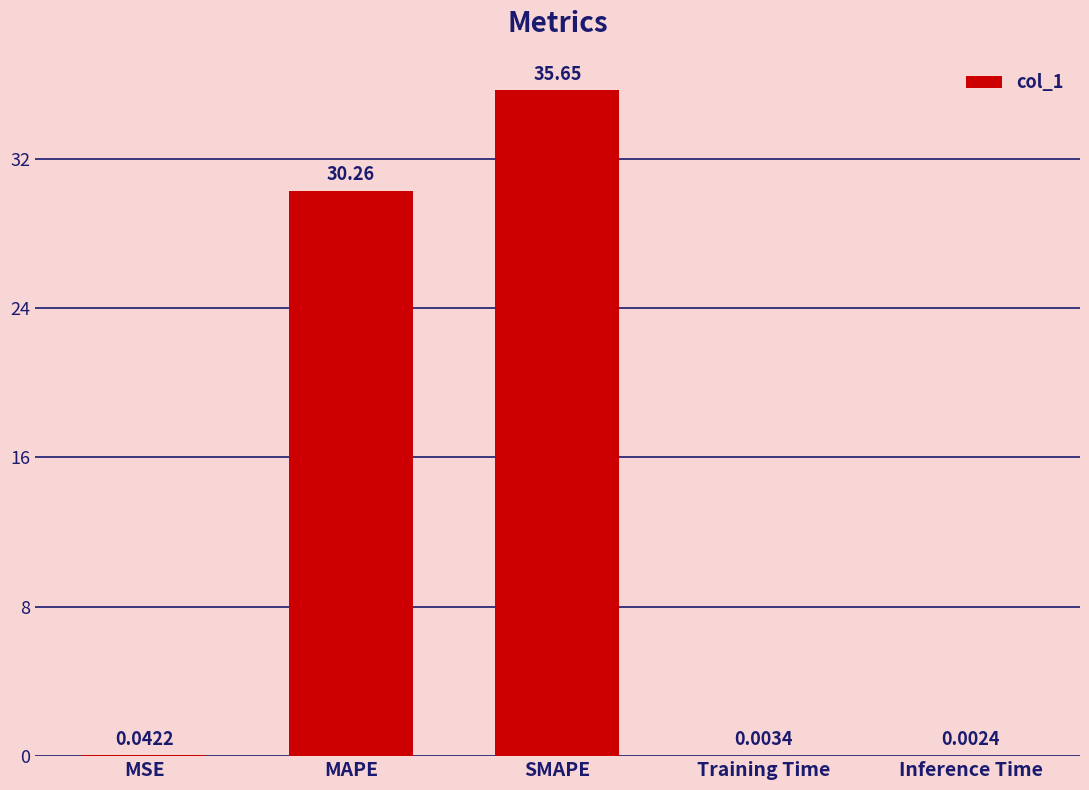

Which label corresponds to the largest value in the chart?

SMAPE